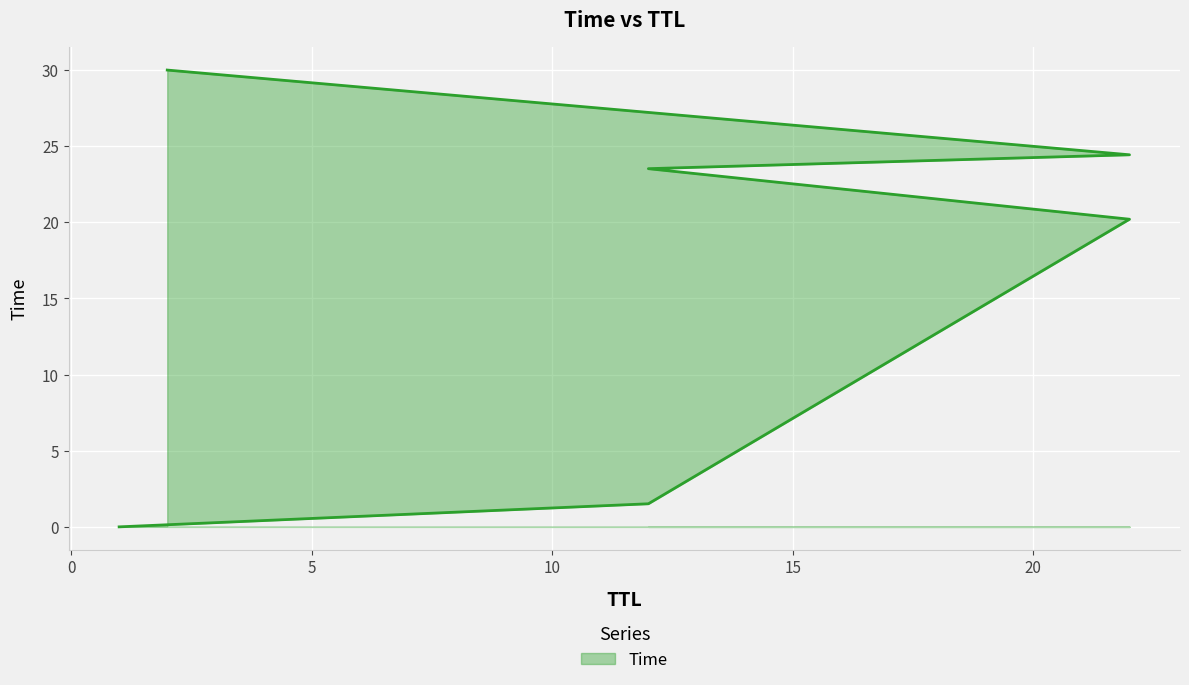

List the labels in order of value, smallest first.

1, 12, 22, 12, 22, 2